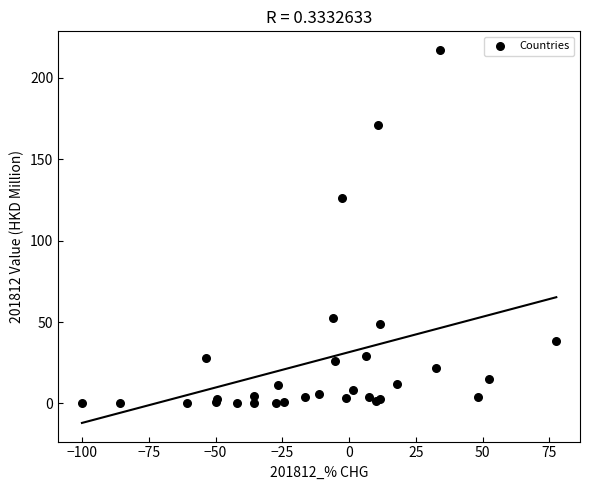

What Y value in the scatter plot is closest to 108?

126.0